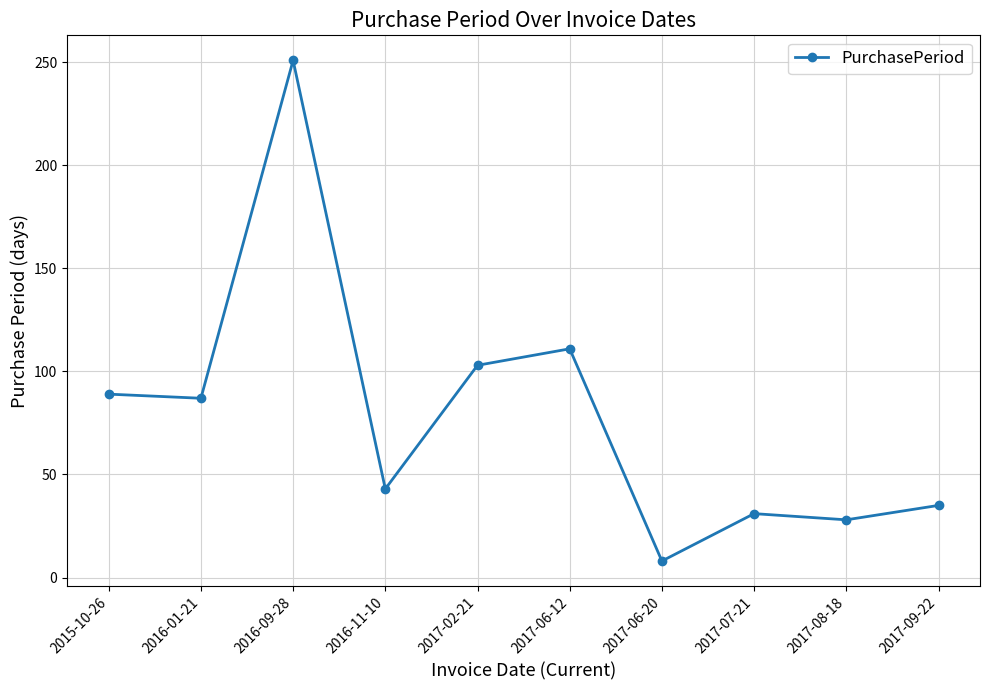

Between 2016-01-21 and 2016-09-28, which is larger?

2016-09-28